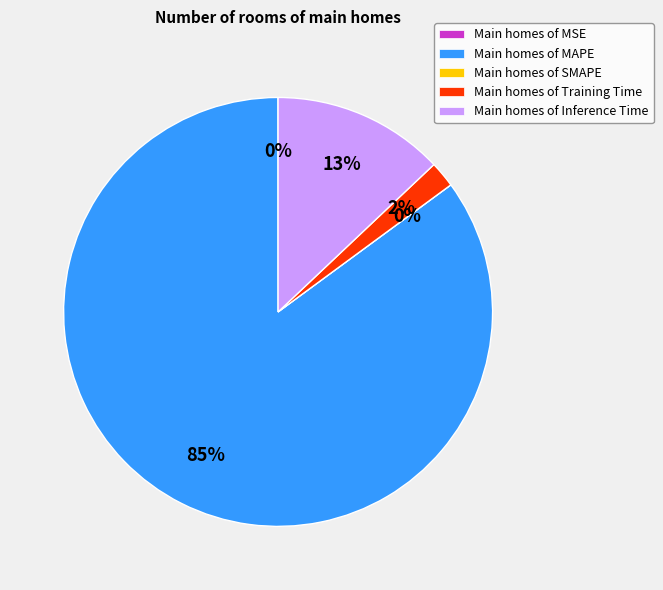

Which slice is the smallest?

SMAPE